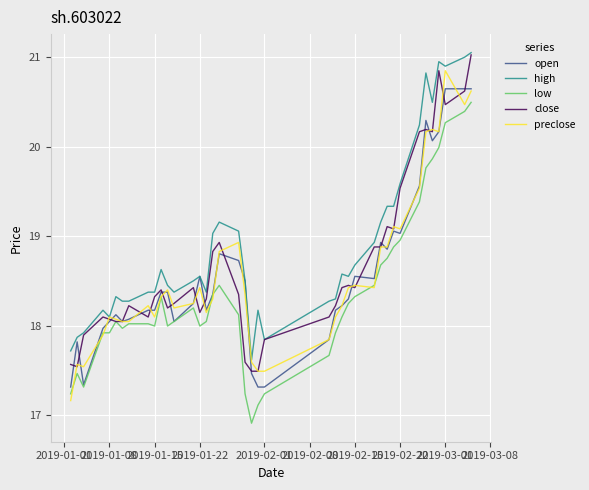

What is the minimum value for open?

17.3